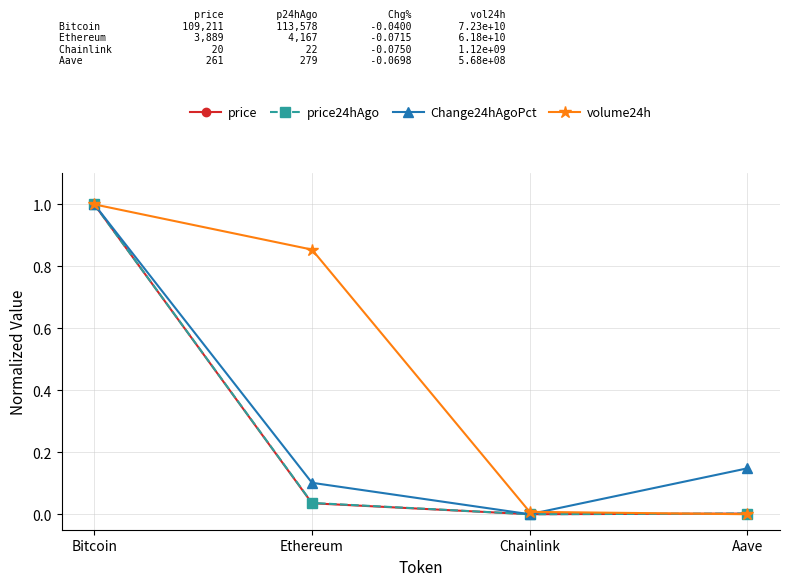

Is it true that Change24hAgoPct equals 1.0 at Bitcoin?

True